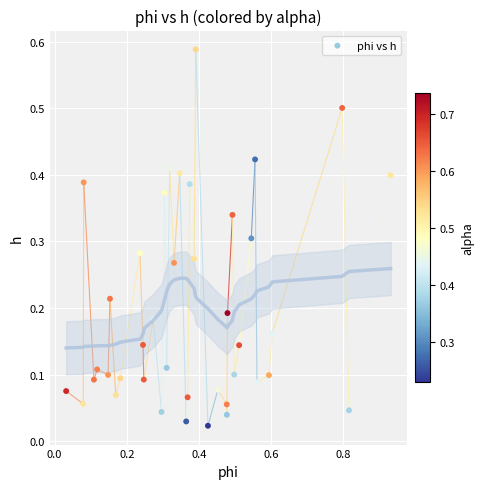

What is the range of X values (max minus min)?

0.9